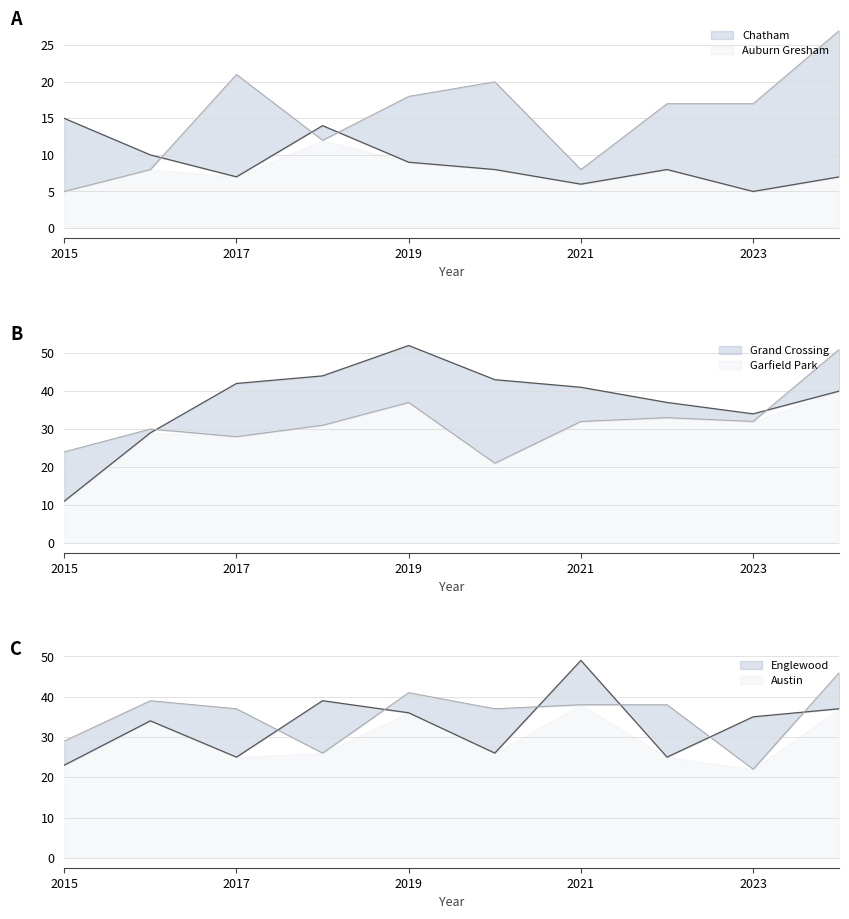

What are all the series names shown in the legend?

Austin, Englewood, Garfield Park, Grand Crossing, Chatham, Auburn Gresham